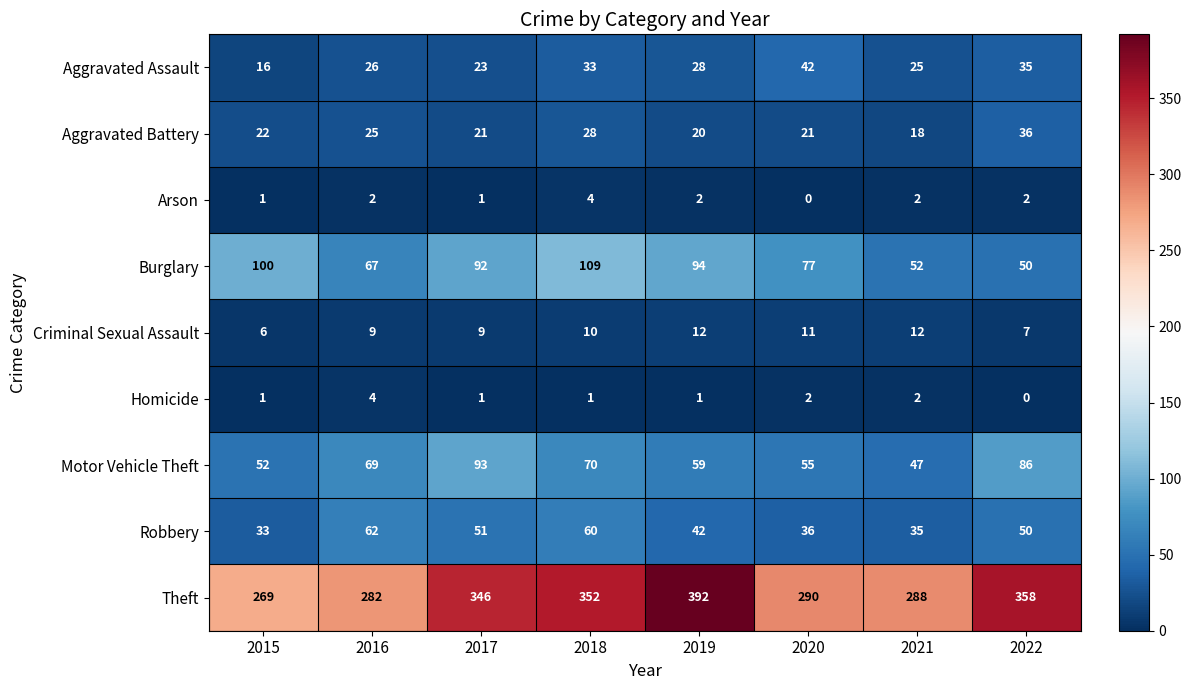

How many data points does each series have?

8